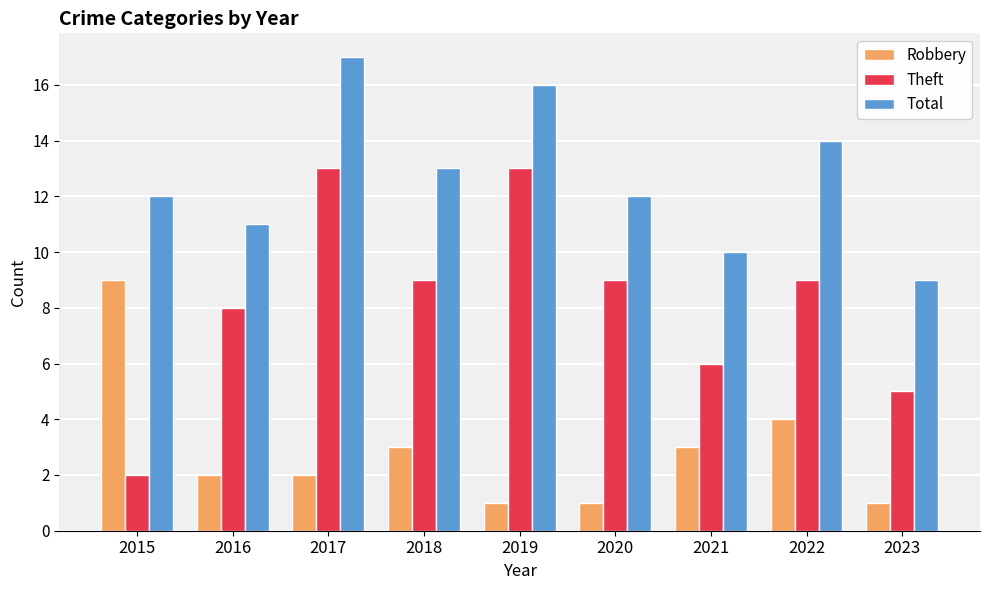

What is the maximum value for Robbery?

9